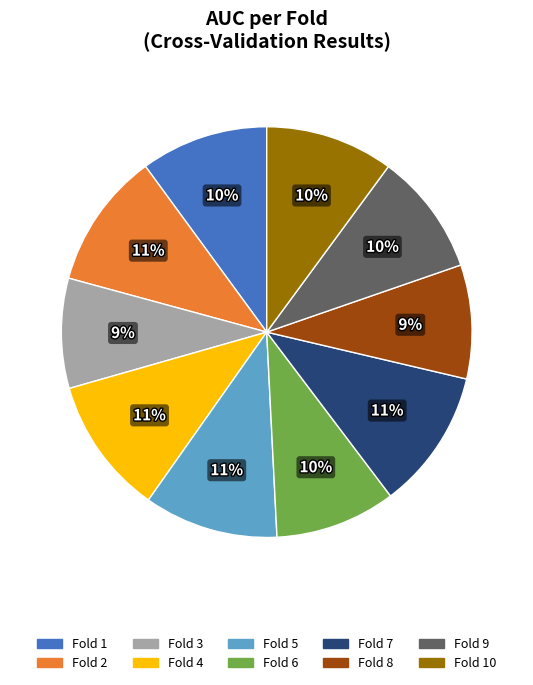

Is it true that Fold 10 is 1% of the pie?

False